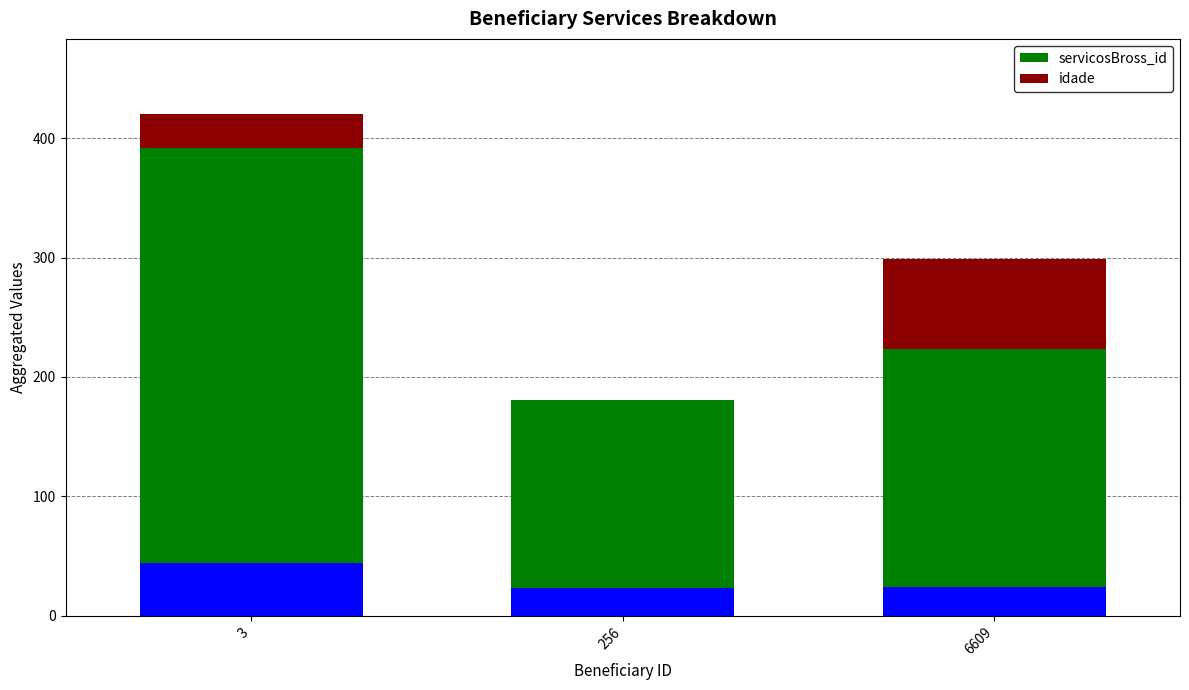

At which category does the chart reach its minimum across all series?

256